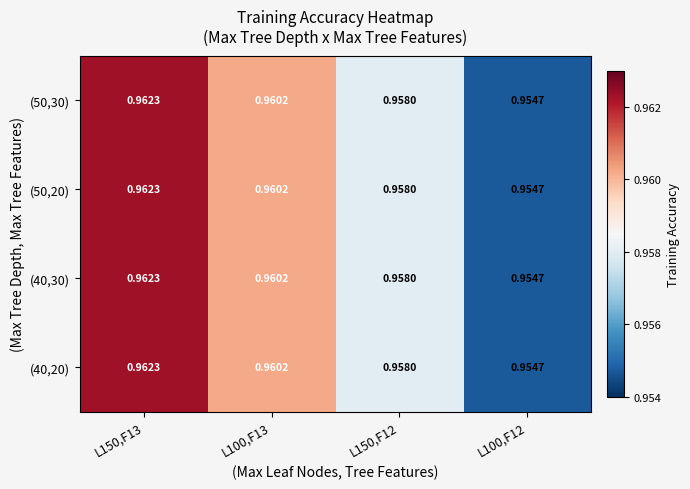

Is the value of (40,20) at L100,F12 greater than the value of (50,30) at L150,F13?

No